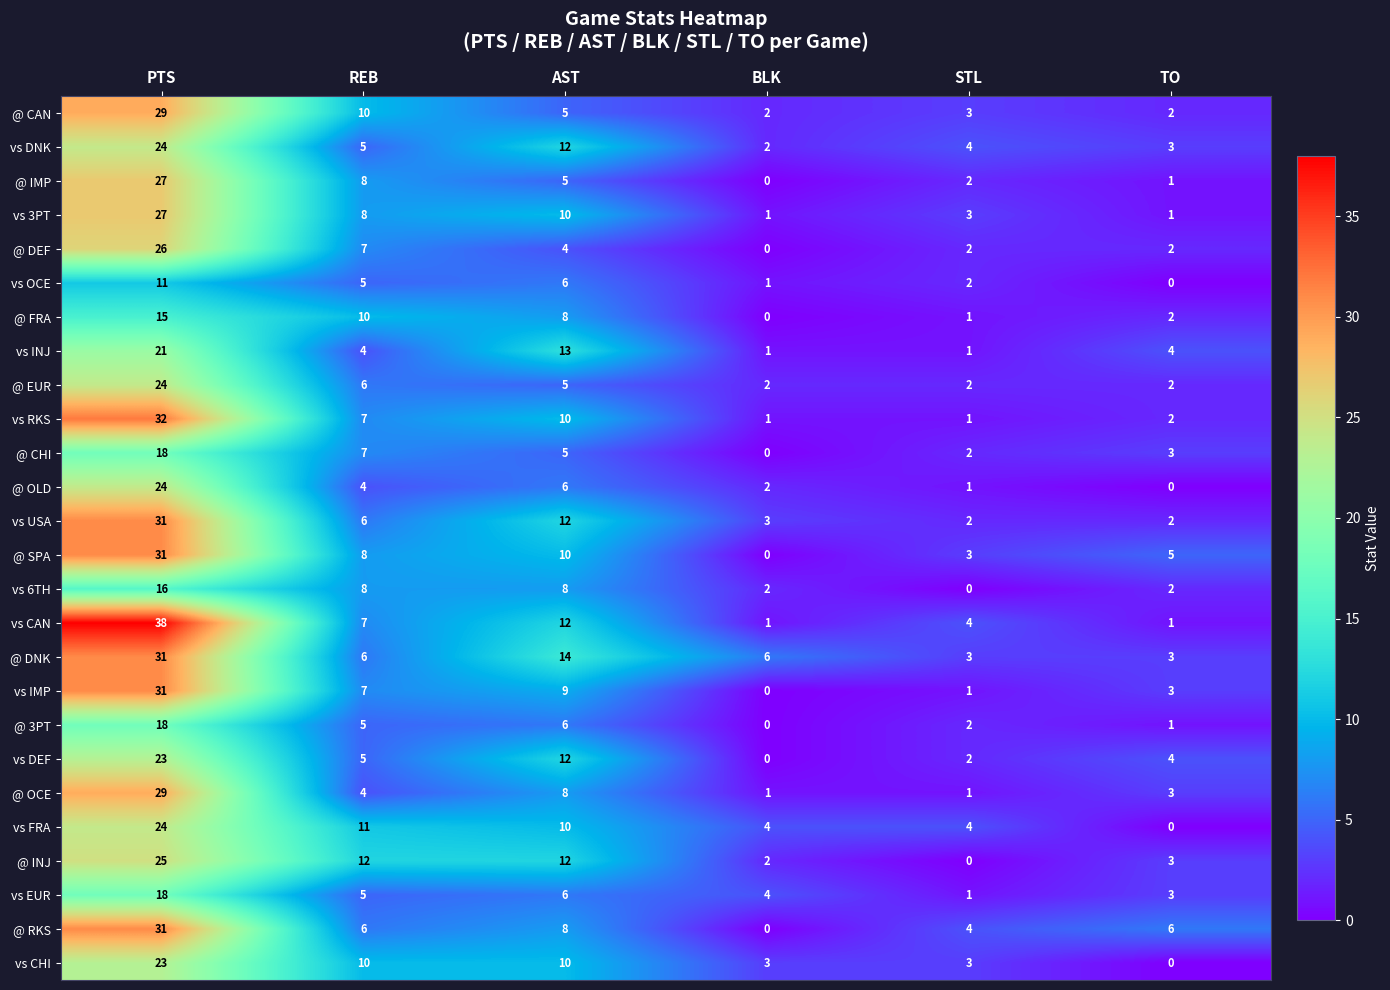

What is the total value across all series at TO?

58